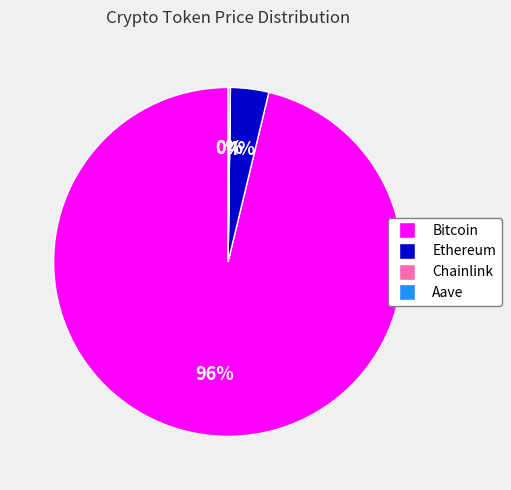

Do Bitcoin and Ethereum together represent more than half of the pie?

Yes